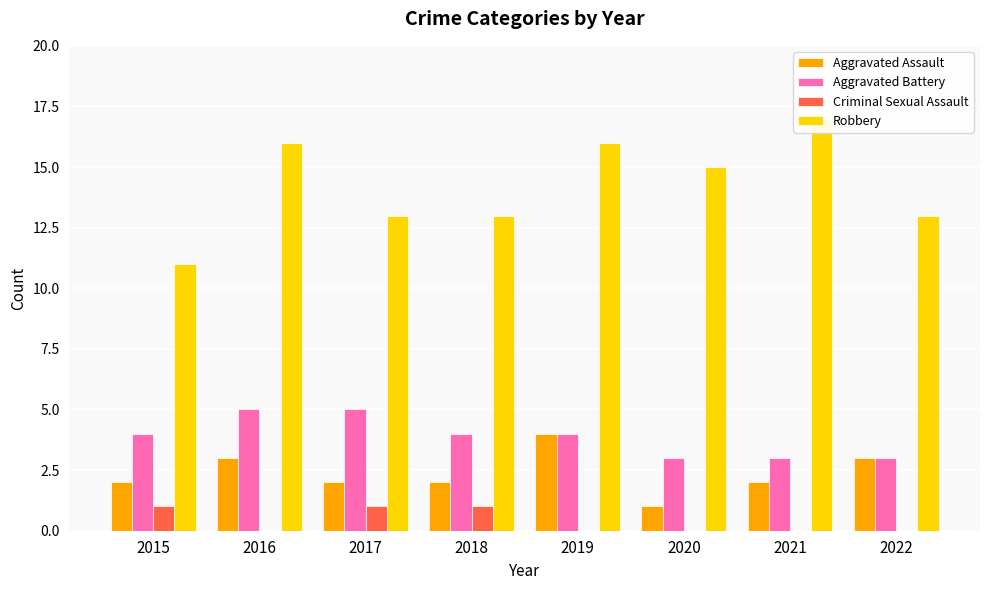

What is the spread (max minus min) of values at 2018?

12